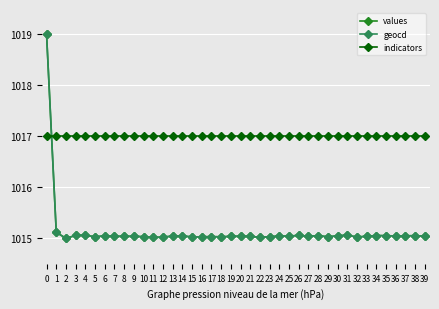

How many intersections are there between geocd and indicators?

1